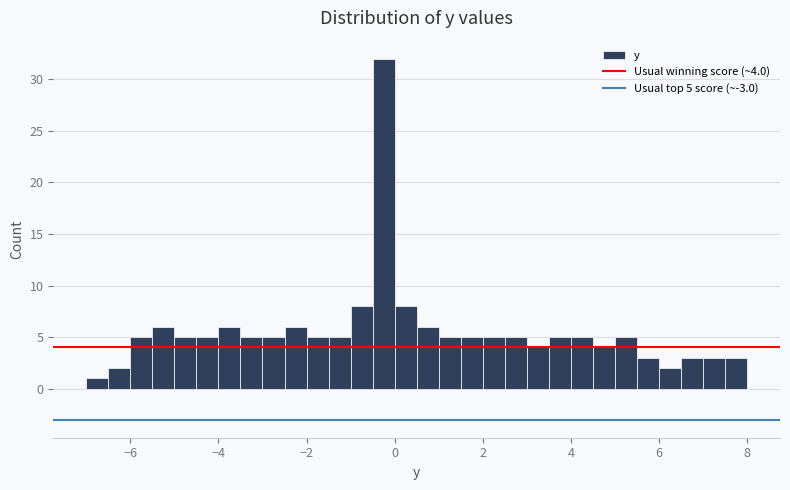

Around what value on the x-axis is the tallest bar? Give the approximate position of its centre, as read against the axis.

-0.2